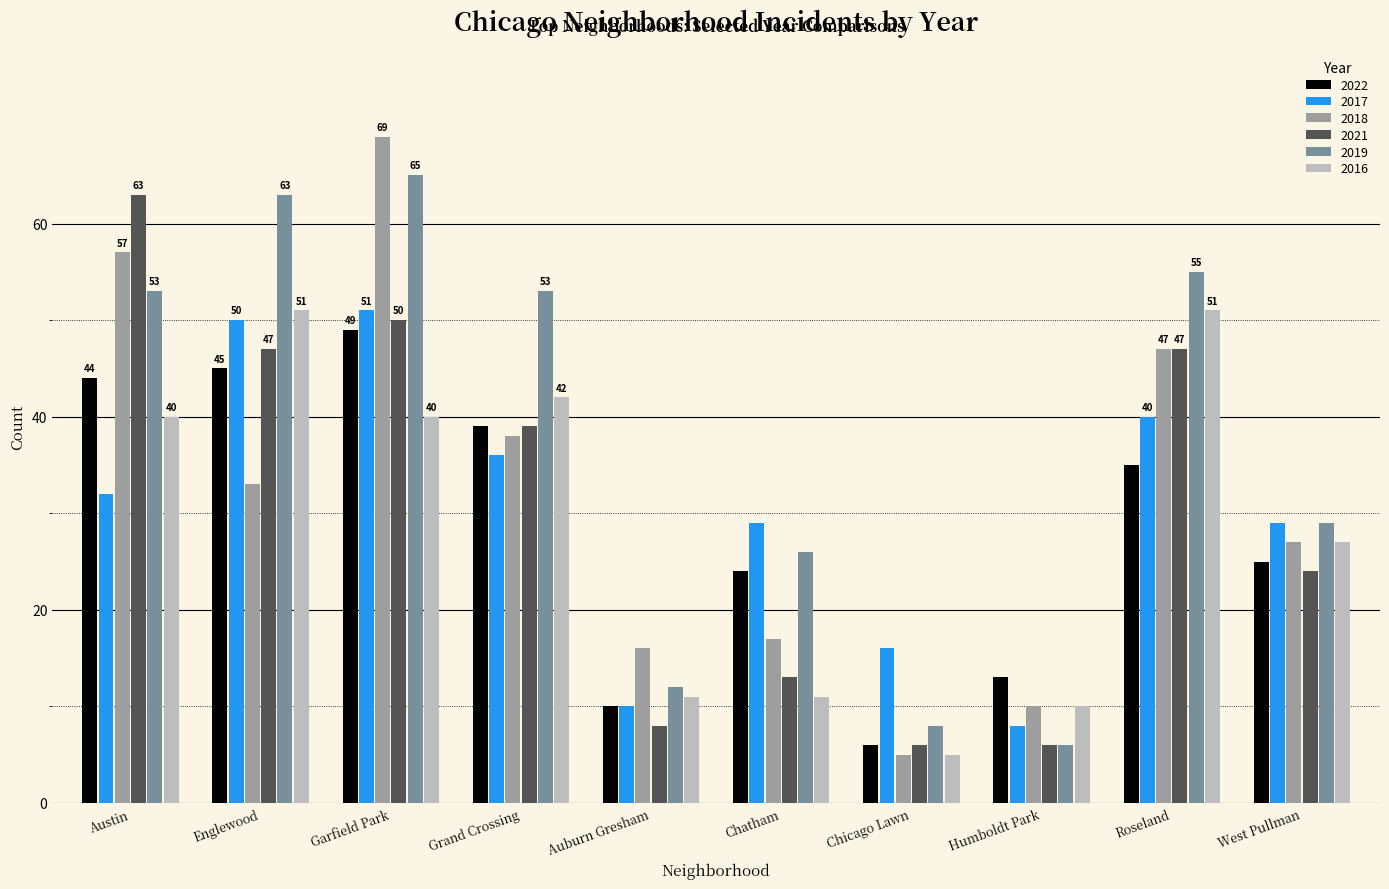

What position from the right is Englewood?

9